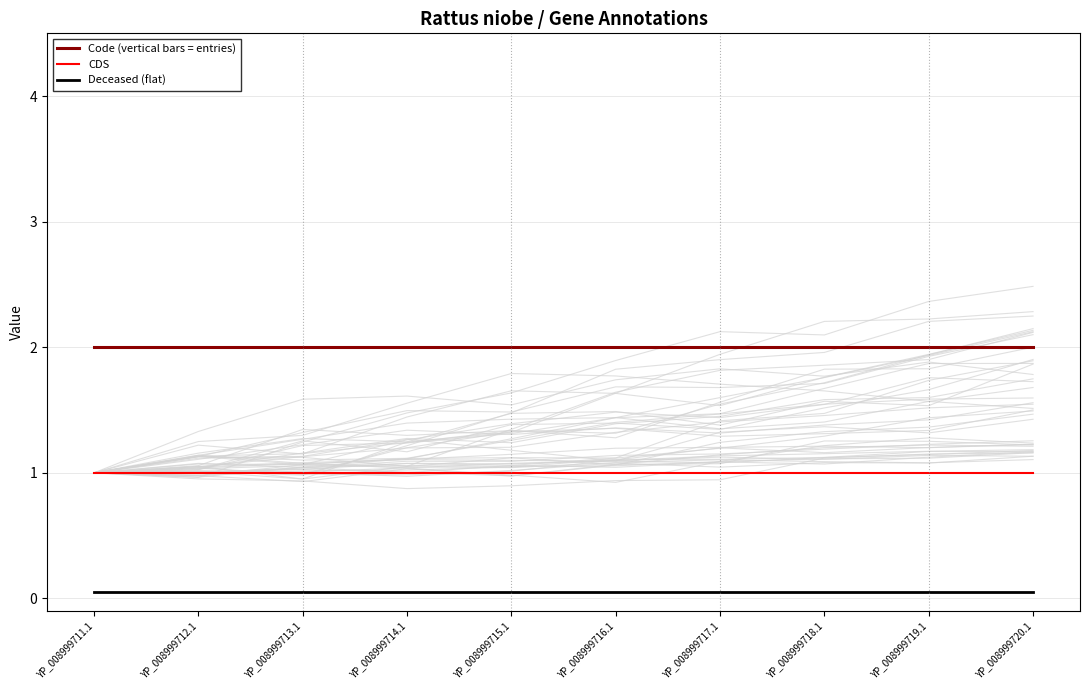

Rank the series by their average value, from highest to lowest.

Code (vertical bars = entries), CDS, Deceased (flat)